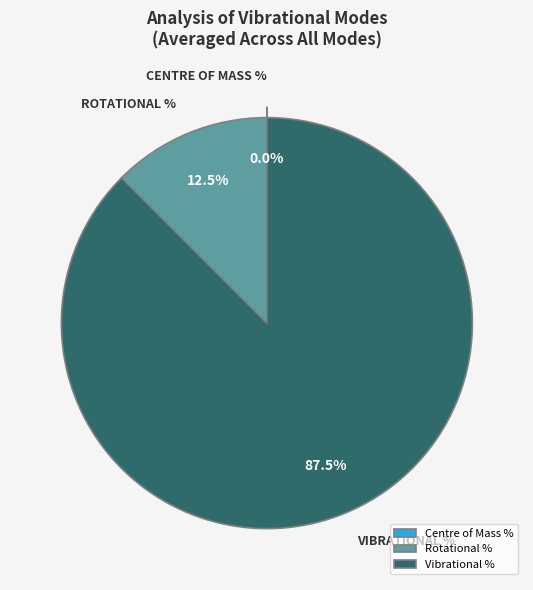

Does any single category account for the majority?

Yes